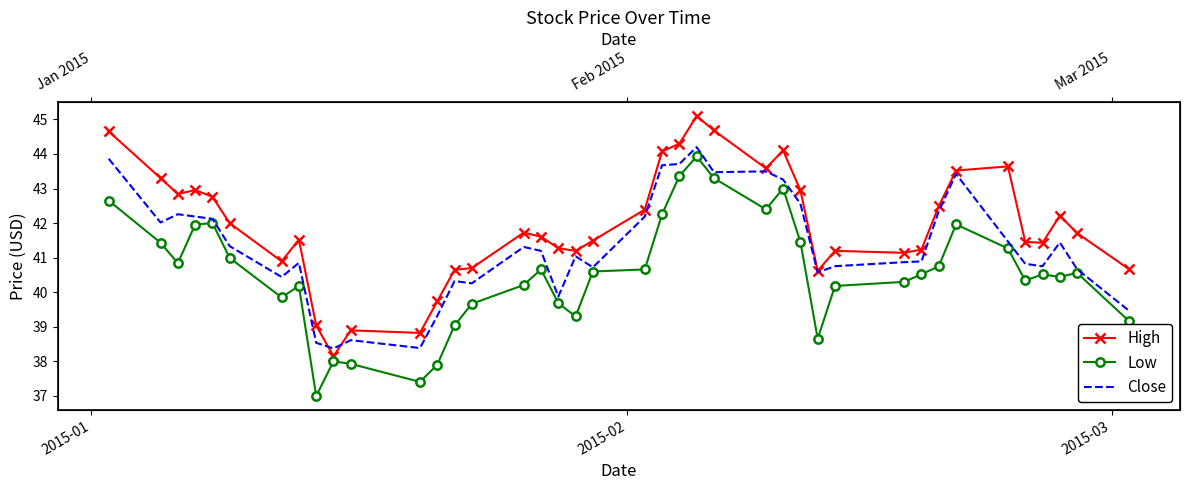

Reading right to left, what are all the values shown in this chart?

High: 40.7	41.7	42.2	41.4	41.5	43.6	43.5	42.5	41.2	41.1	41.2	40.6	42.9	44.1	43.6	44.7	45.1	44.3	44.1	42.4	41.5	41.2	41.3	41.6	41.7	40.7	40.6	39.7	38.8	38.9	38.1	39.0	41.5	40.9	42.0	42.8	43.0	42.8	43.3	44.7
Low: 39.2	40.6	40.4	40.5	40.3	41.3	42.0	40.8	40.5	40.3	40.2	38.7	41.5	43.0	42.4	43.3	43.9	43.4	42.3	40.7	40.6	39.3	39.7	40.7	40.2	39.7	39.0	37.9	37.4	37.9	38.0	37.0	40.2	39.9	41.0	42.0	42.0	40.8	41.4	42.7
Close: 39.5	40.7	41.4	40.8	40.8	41.5	43.4	42.3	40.9	40.9	40.8	40.6	42.6	43.3	43.5	43.5	44.2	43.7	43.7	42.2	40.7	41.0	39.9	41.2	41.3	40.3	40.3	39.3	38.4	38.6	38.4	38.5	40.9	40.4	41.3	42.1	42.2	42.3	42.0	43.9